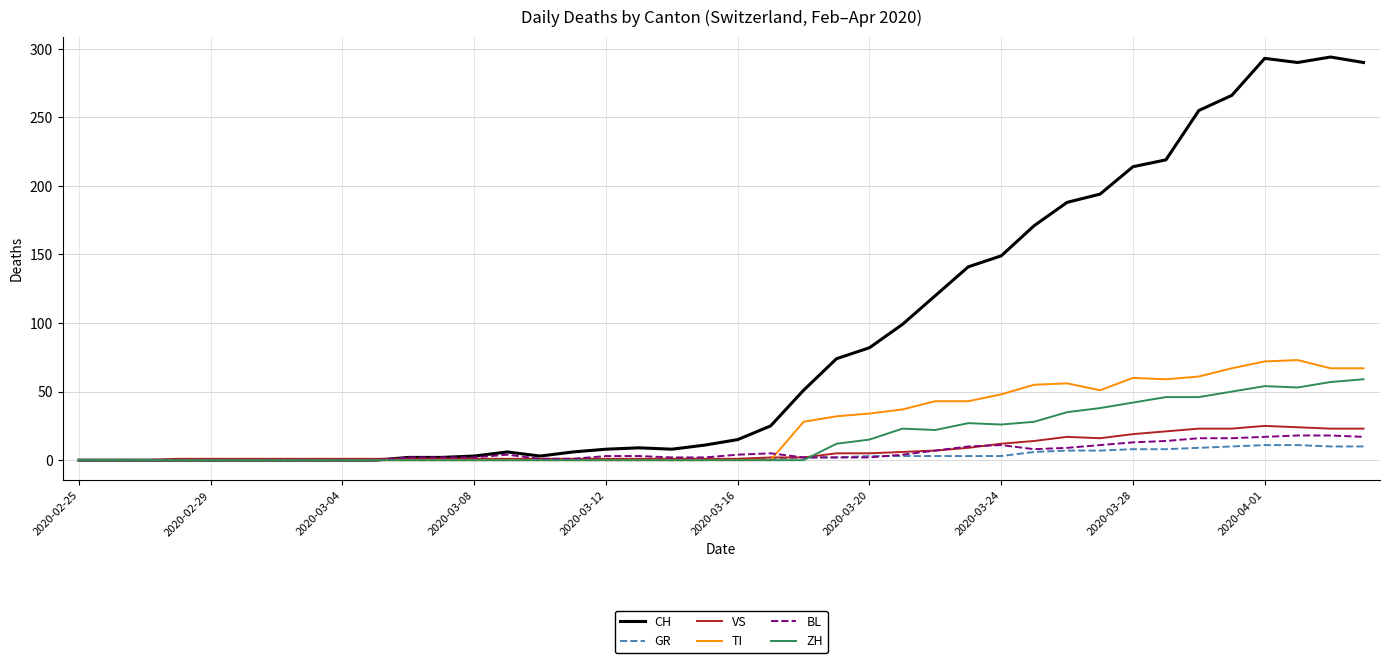

What is the maximum value for VS?

25